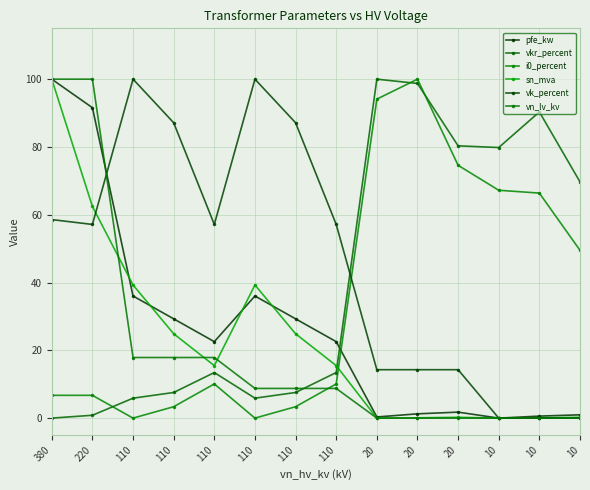

What is the difference between the maximum and minimum values in the pfe_kw series?

100.0